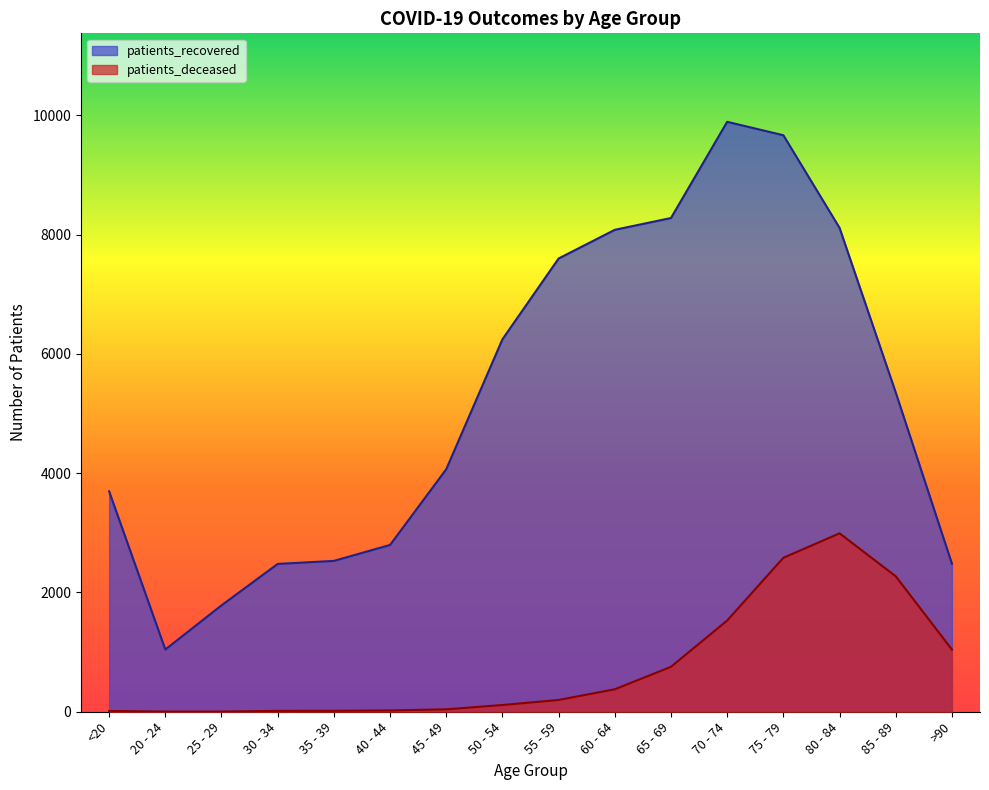

Reading left to right, list all the values displayed in this chart.

patients_deceased: <20=13	20 - 24=3	25 - 29=3	30 - 34=15	35 - 39=16	40 - 44=22	45 - 49=41	50 - 54=113	55 - 59=198	60 - 64=377	65 - 69=754	70 - 74=1530	75 - 79=2582	80 - 84=2992	85 - 89=2272	>90=1043
patients_recovered: <20=3696	20 - 24=1044	25 - 29=1784	30 - 34=2479	35 - 39=2530	40 - 44=2797	45 - 49=4067	50 - 54=6246	55 - 59=7601	60 - 64=8082	65 - 69=8280	70 - 74=9893	75 - 79=9668	80 - 84=8115	85 - 89=5354	>90=2483